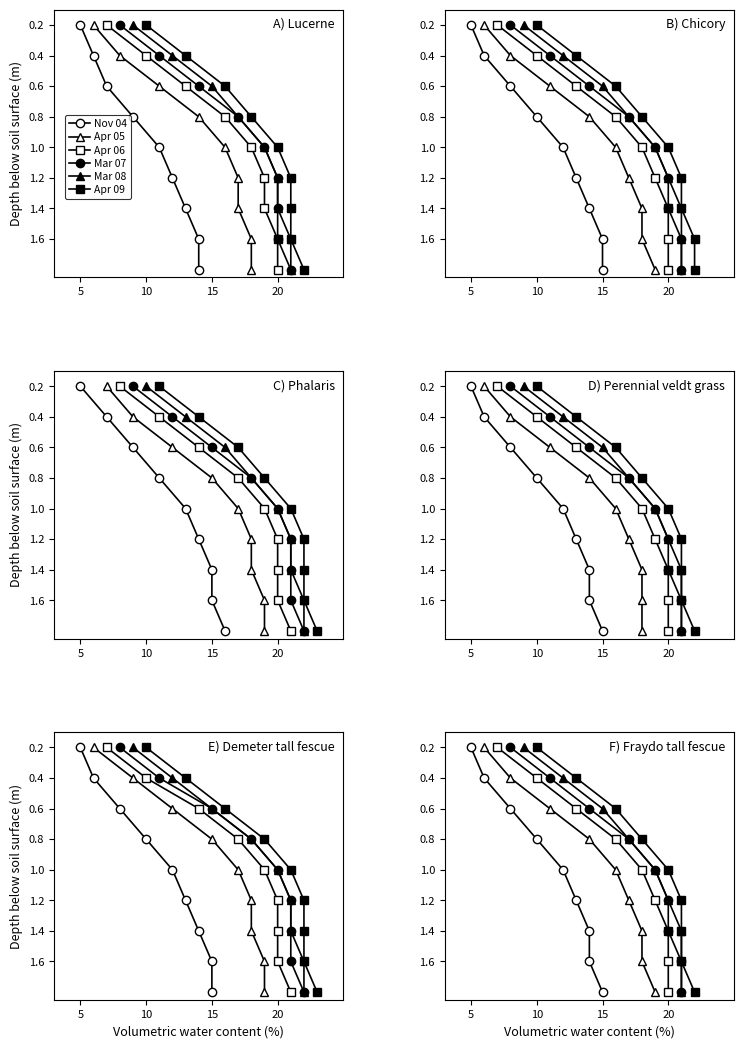

What value does the Apr 06 series have at 5?

1.2